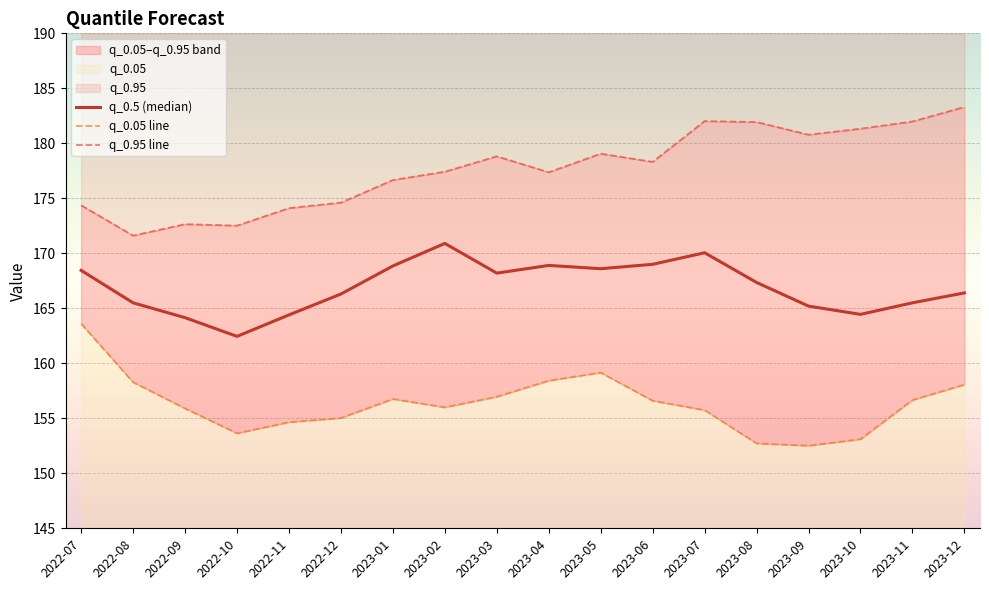

Reading left to right, extract all data points from this chart.

q_0.05: 2022-07=163.6	2022-08=158.3	2022-09=155.9	2022-10=153.6	2022-11=154.6	2022-12=155.0	2023-01=156.8	2023-02=156.0	2023-03=157.0	2023-04=158.4	2023-05=159.2	2023-06=156.6	2023-07=155.7	2023-08=152.7	2023-09=152.5	2023-10=153.1	2023-11=156.7	2023-12=158.1
q_0.95: 2022-07=174.4	2022-08=171.6	2022-09=172.7	2022-10=172.5	2022-11=174.1	2022-12=174.6	2023-01=176.7	2023-02=177.4	2023-03=178.8	2023-04=177.4	2023-05=179.1	2023-06=178.3	2023-07=182.0	2023-08=181.9	2023-09=180.8	2023-10=181.3	2023-11=182.0	2023-12=183.3
q_0.5: 2022-07=168.4	2022-08=165.5	2022-09=164.2	2022-10=162.4	2022-11=164.4	2022-12=166.3	2023-01=168.8	2023-02=170.9	2023-03=168.2	2023-04=168.9	2023-05=168.6	2023-06=169.0	2023-07=170.1	2023-08=167.3	2023-09=165.2	2023-10=164.4	2023-11=165.5	2023-12=166.4